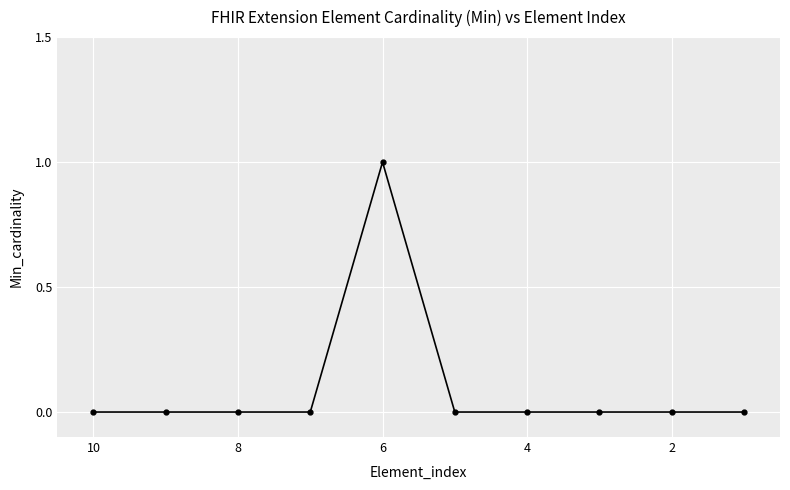

How many values exceed 0?

1